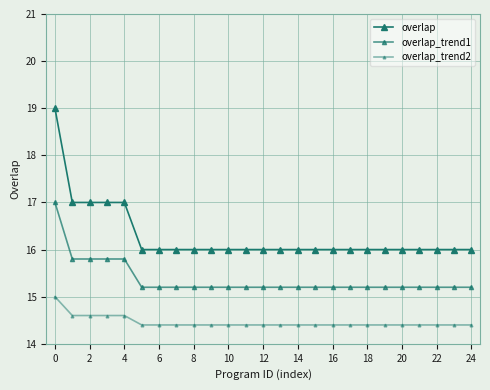

Does the chart have visible grid lines?

Yes